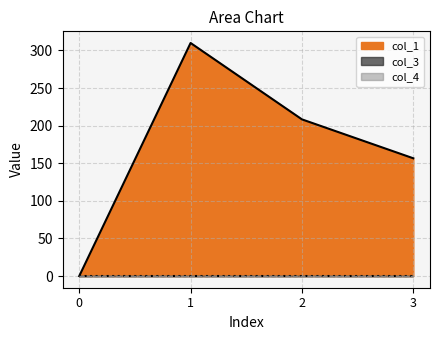

Which series has the largest total across all categories?

col_1